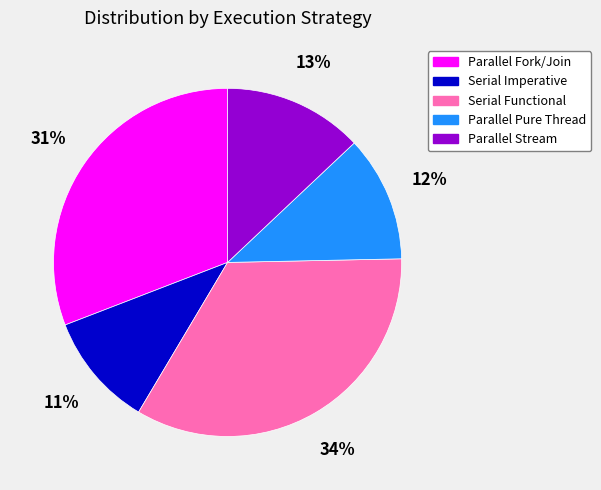

How many segments does this pie chart have?

5